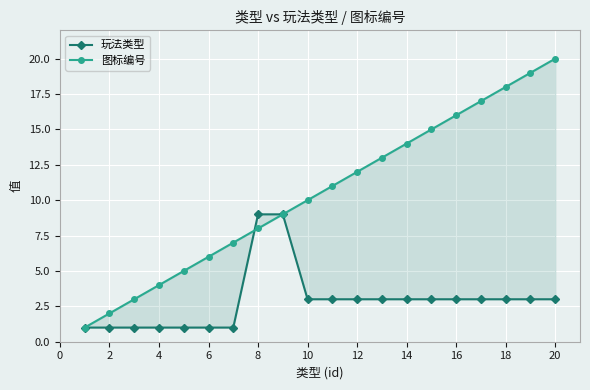

Which series changed the most between 2 and 16?

图标编号